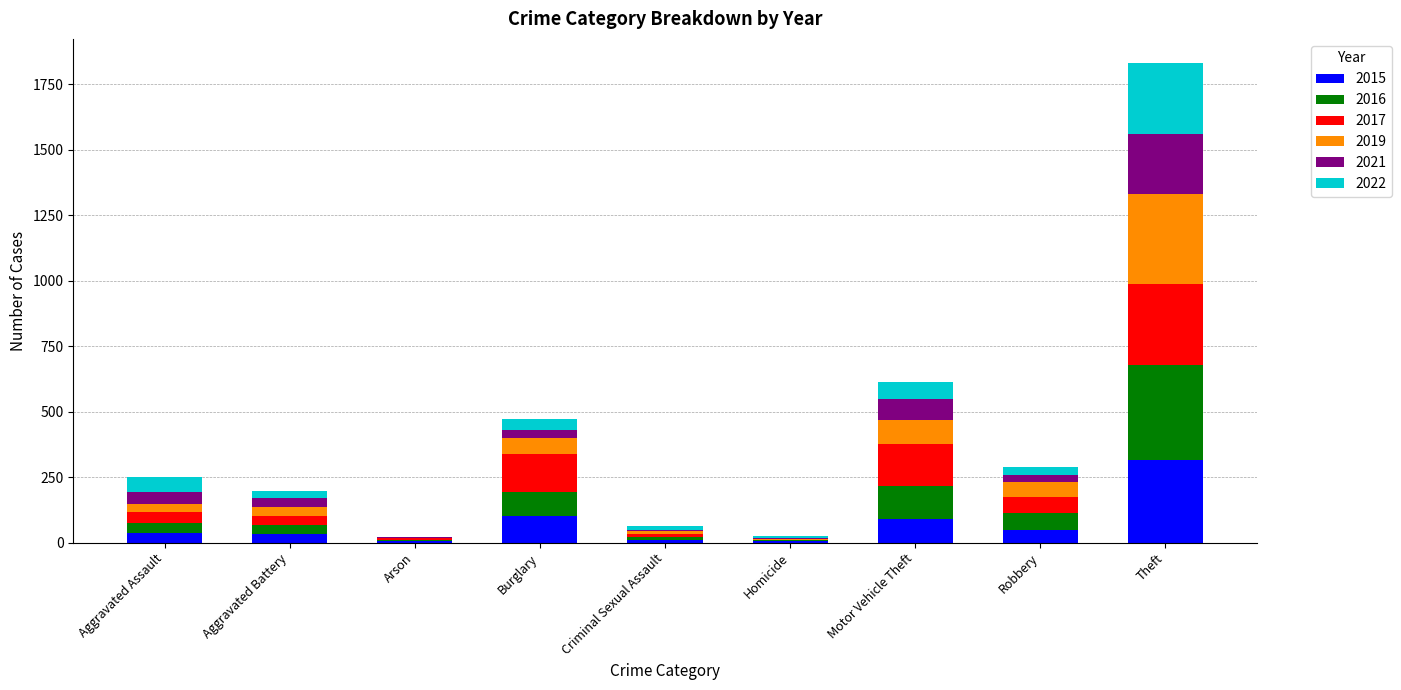

What is the total value across all series at Theft?

1832